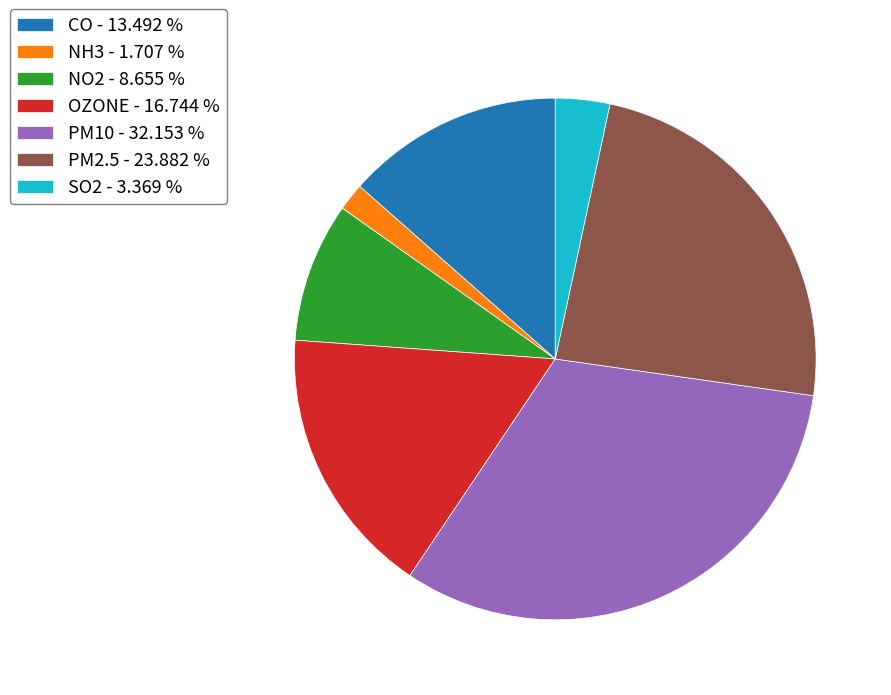

How many slices are in this pie chart?

7